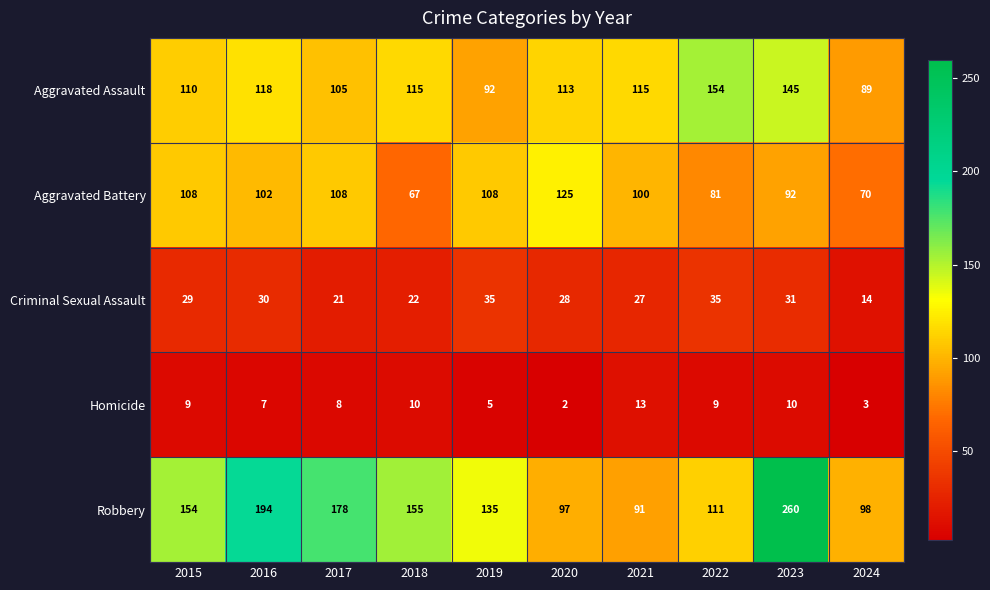

What is the difference between the Aggravated Battery values at 2021 and 2017?

8